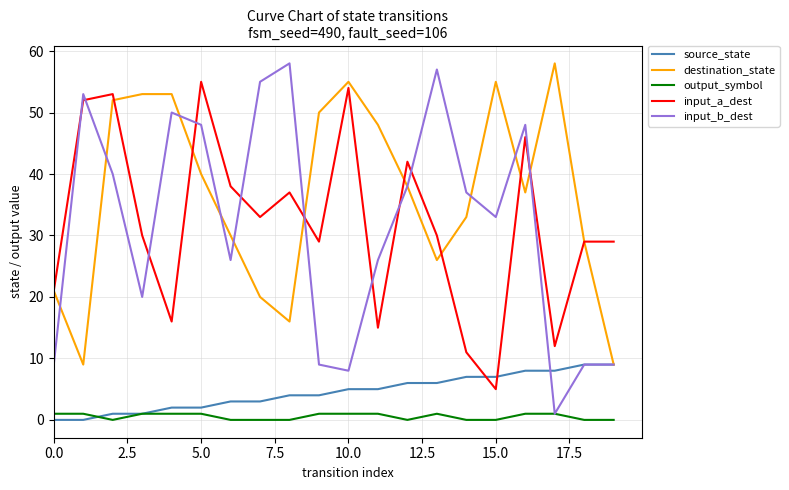

Which series has the largest total across all categories?

destination_state